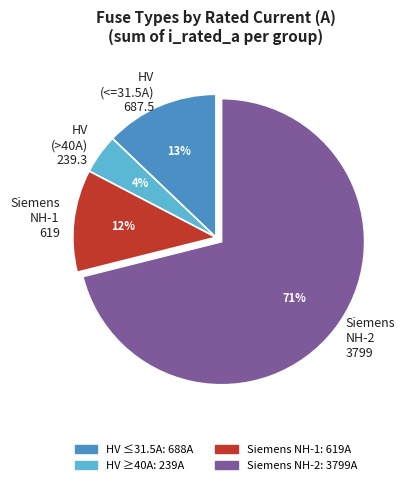

Is the sum of HV (<=31.5A) 687.5 and Siemens NH-1 619 greater than half?

No